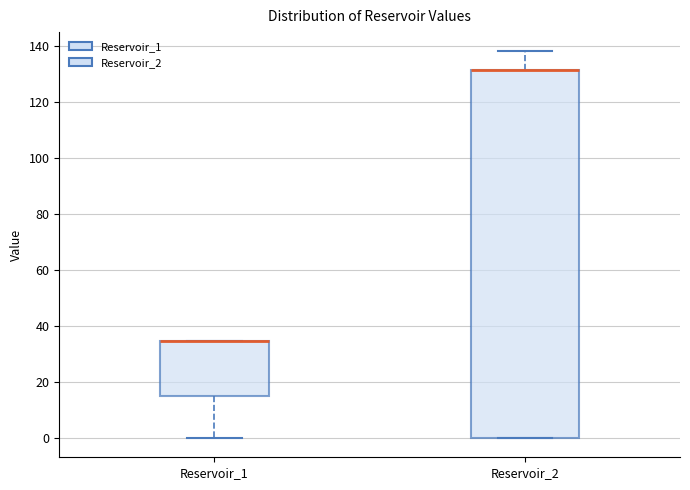

Where is the lower edge of the box for Reservoir_2 on the y-axis? The values are not printed on the chart, so give them approximately, as read against the axis.

0